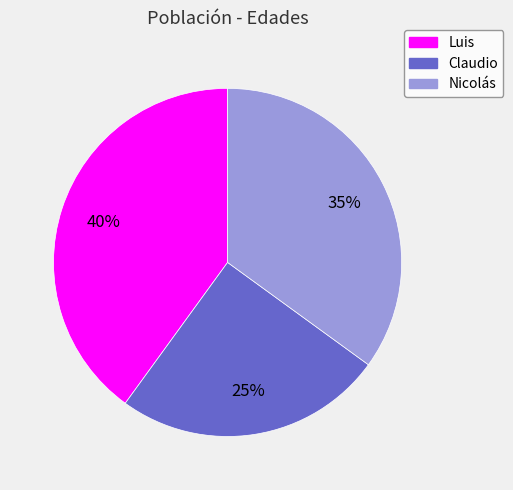

Count the number of slices in the pie.

3